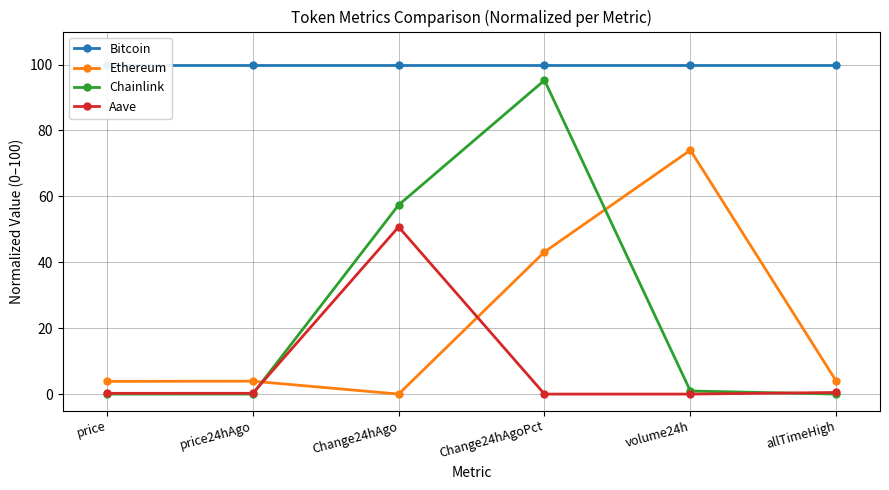

Which series has the largest total across all categories?

Bitcoin